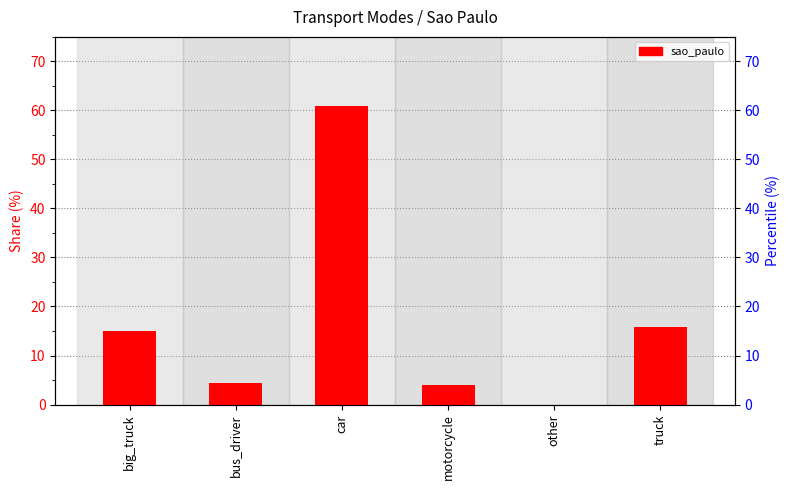

At which category does the chart reach its peak across all series?

car